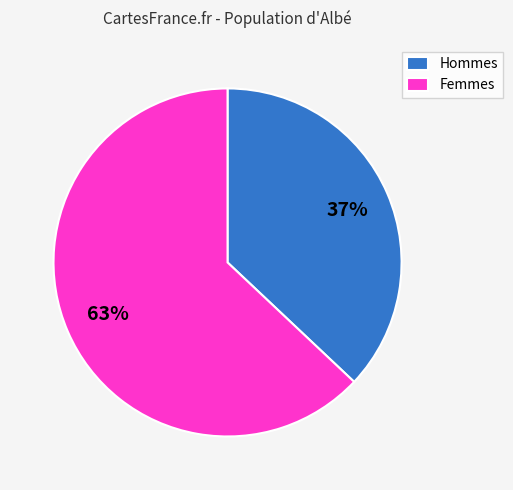

To the nearest percent, what is the combined percentage of Hommes and Femmes?

100%